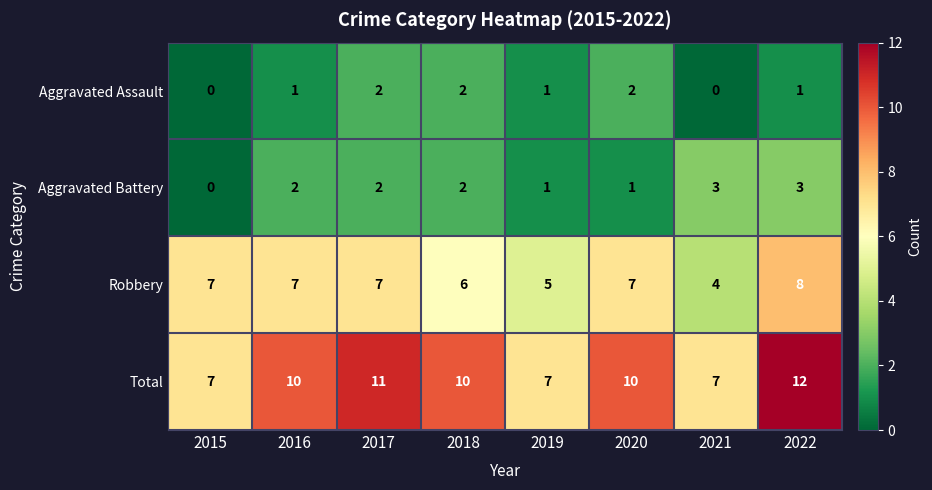

What is the highest value of the Aggravated Battery series?

3